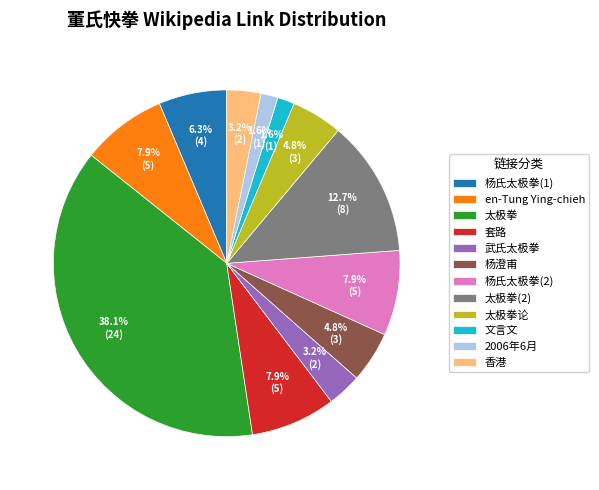

What percentage is NOT represented by 太极拳?

61.9%